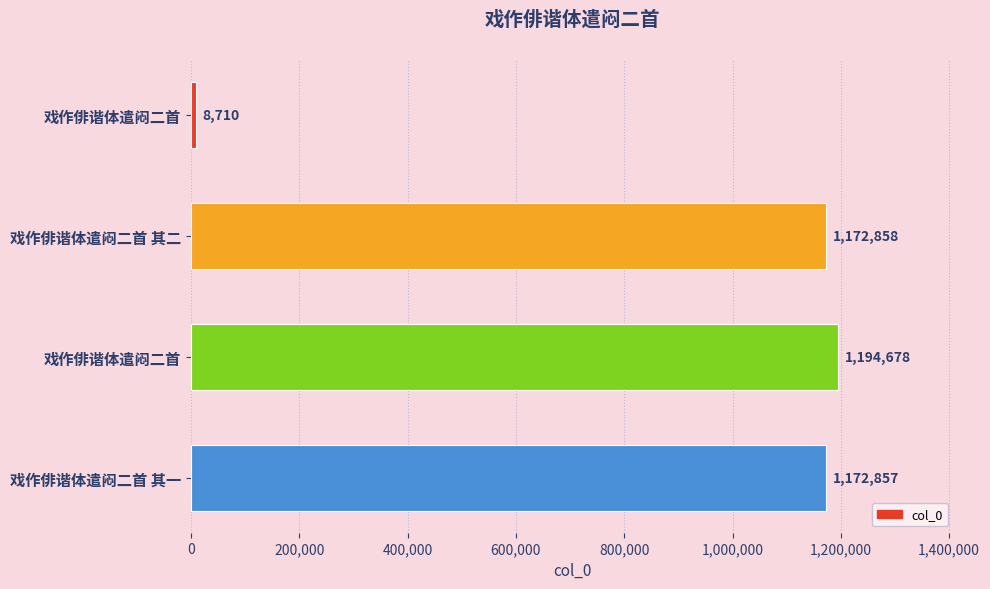

How many values are below 1172858?

2